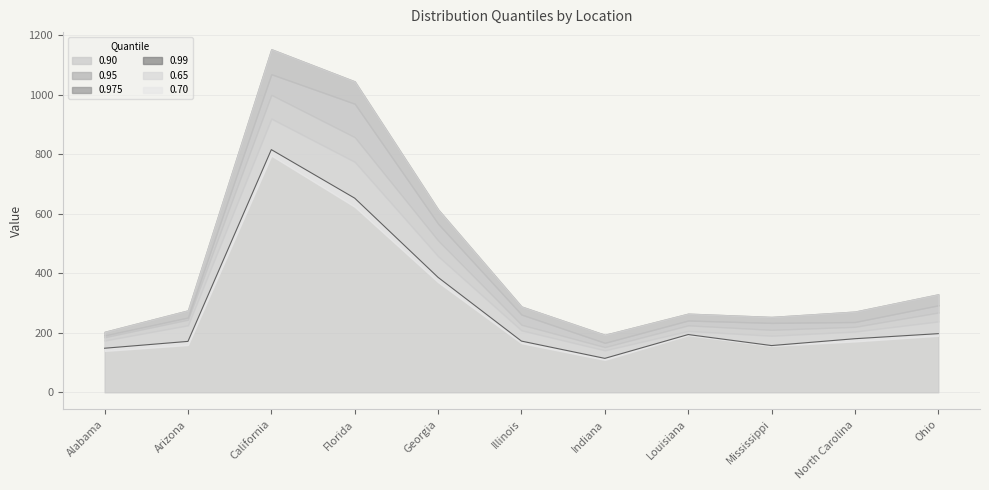

Rank the series by their maximum value, from lowest to highest.

0.65, 0.70, 0.90, 0.95, 0.975, 0.99